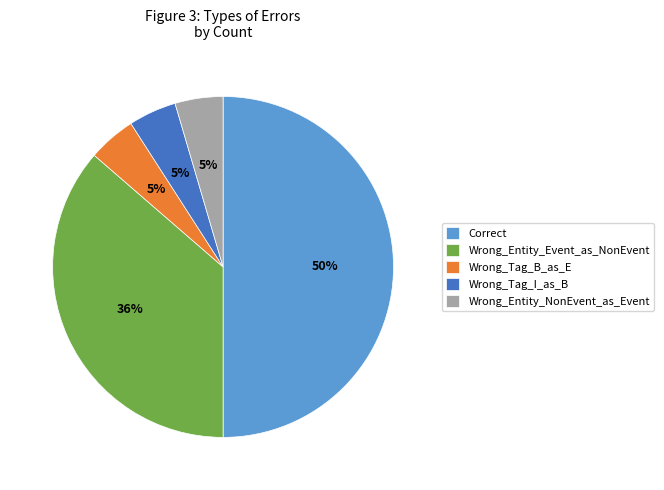

Combined, do Wrong_Entity_NonEvent_as_Event and Correct account for over 50%?

Yes